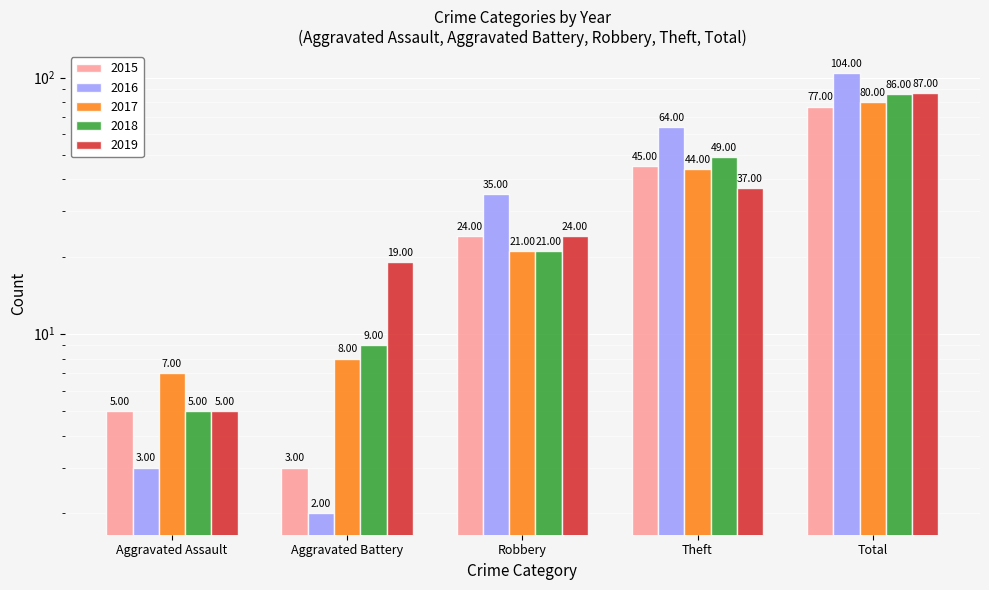

What is the difference between the highest and lowest values at Total?

27